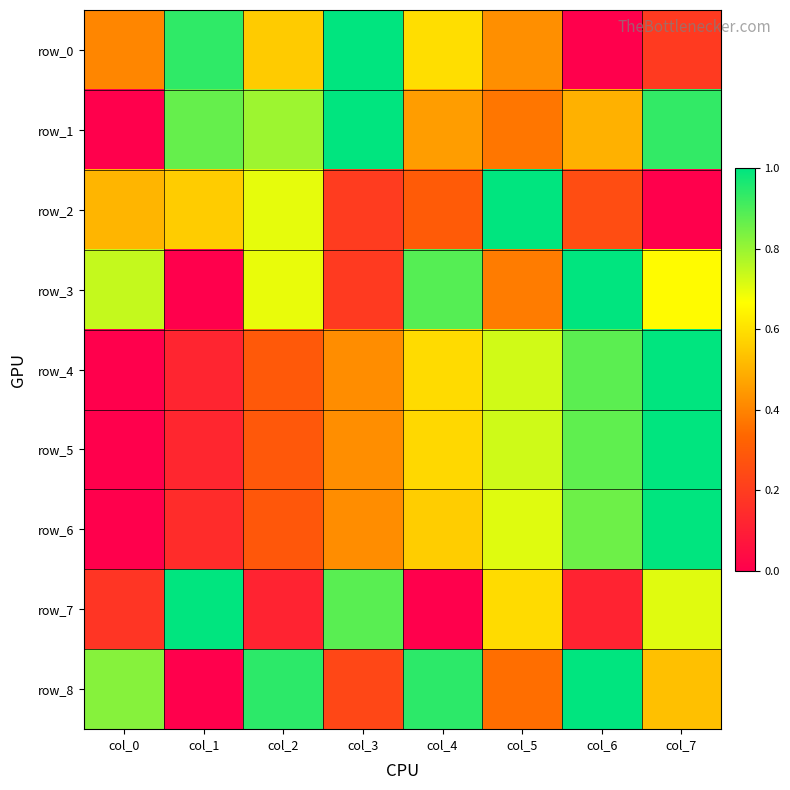

What is the difference between the maximum and minimum values in the row_7 series?

1.0